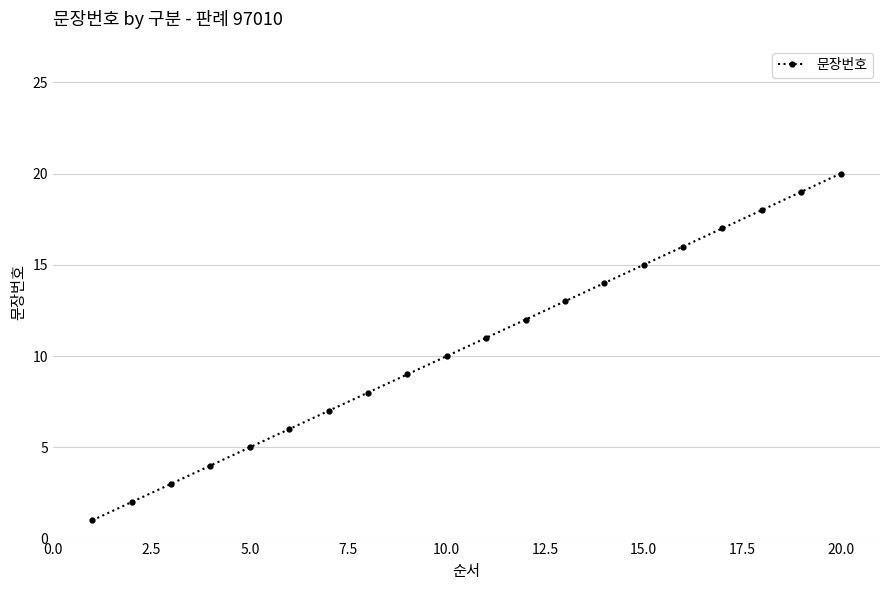

True or false: the data has more than 2 interior local peaks.

False